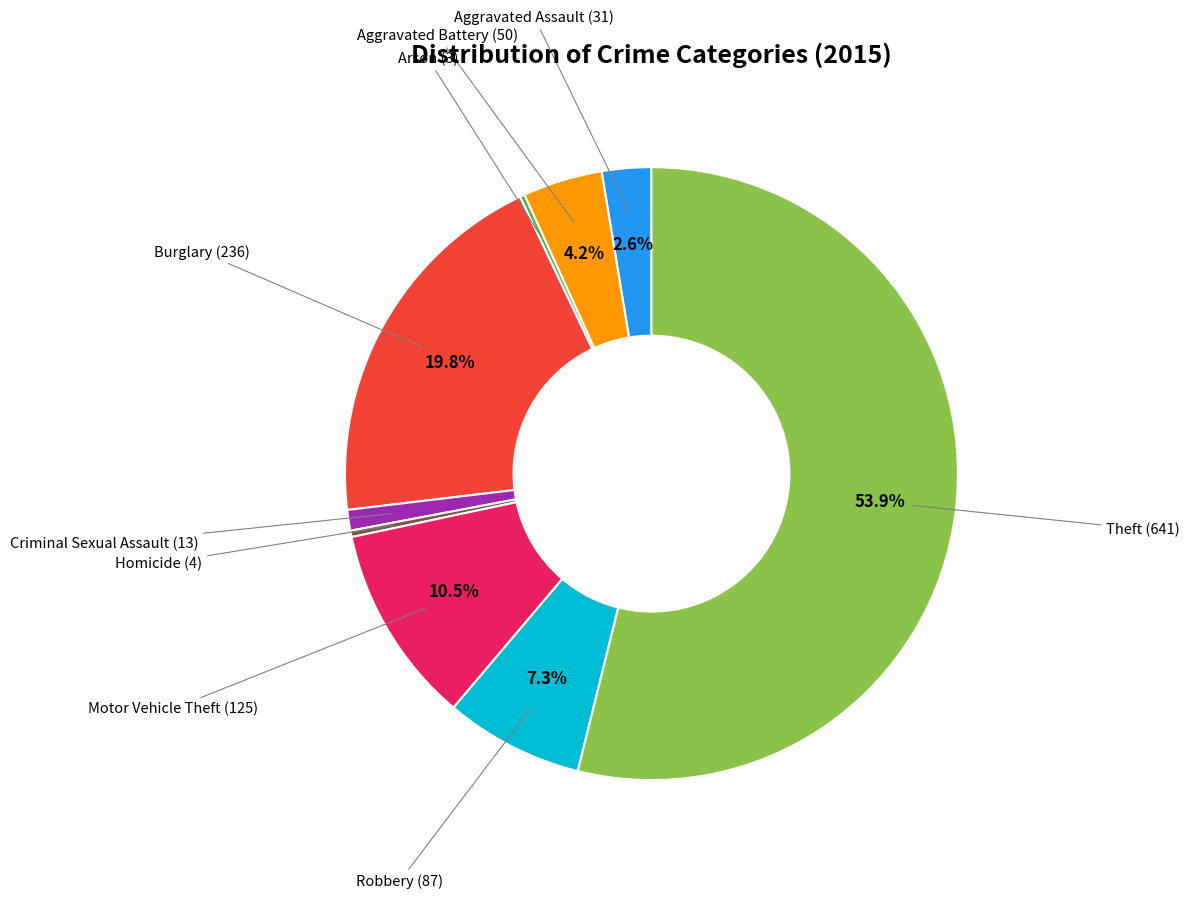

Is there a majority slice in this chart?

Yes